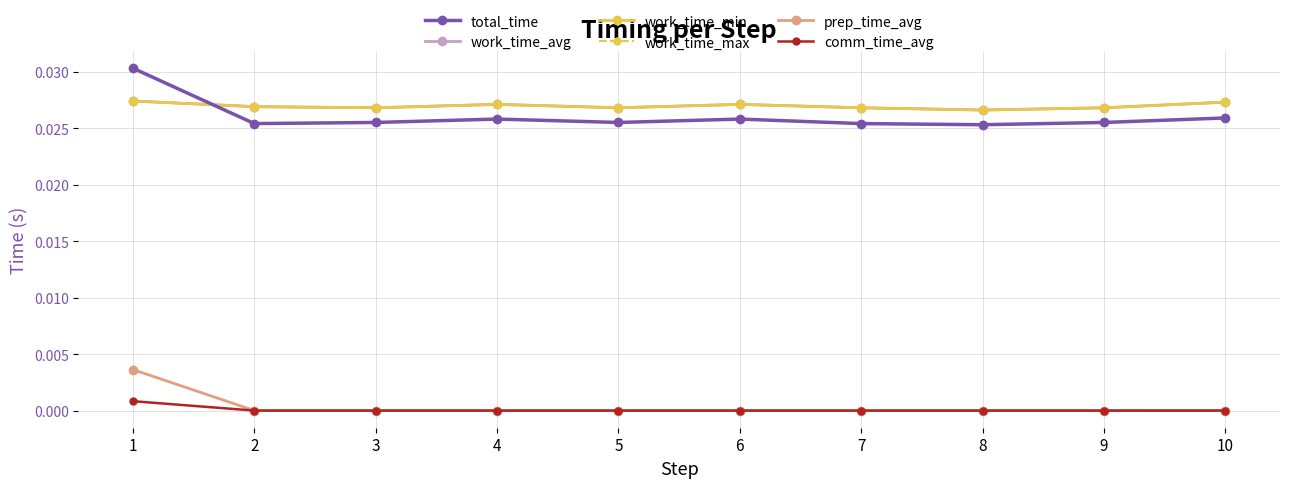

Between 6 and 3, which is larger?

6